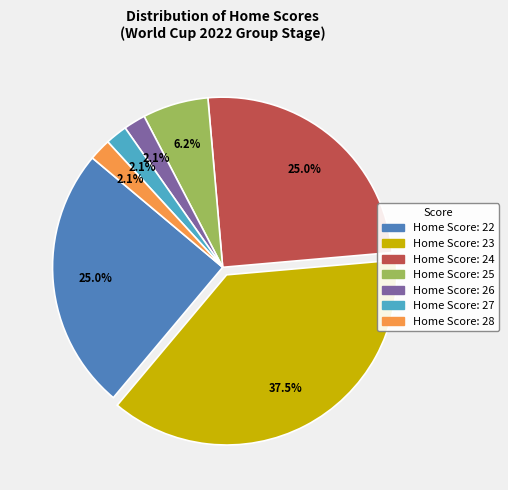

How many segments does this pie chart have?

7